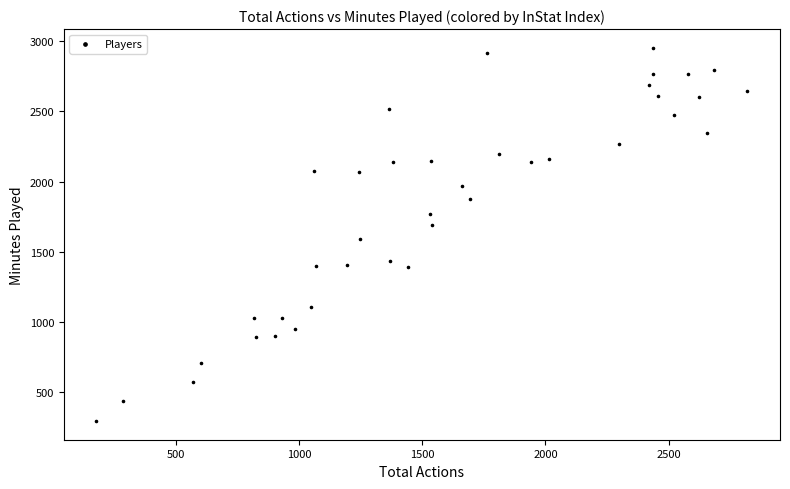

What is the range of Y values (max minus min)?

2662